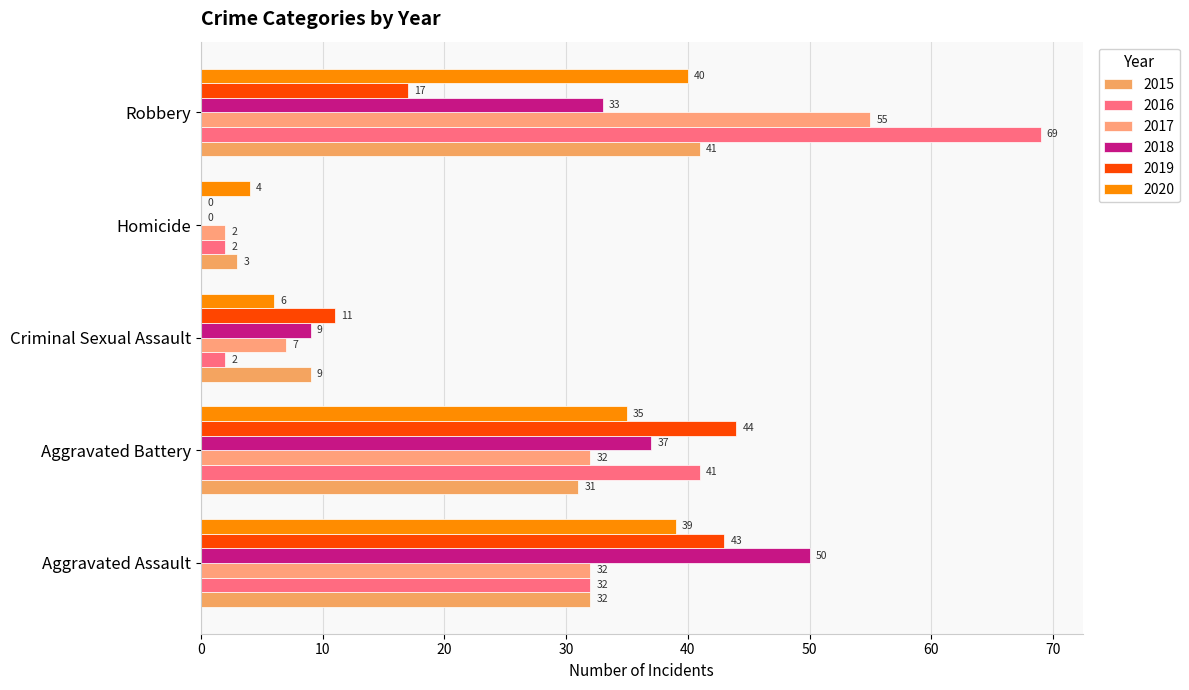

Reading left to right, what are all the values shown in this chart?

2015: Aggravated Assault=32	Aggravated Battery=31	Criminal Sexual Assault=9	Homicide=3	Robbery=41
2016: Aggravated Assault=32	Aggravated Battery=41	Criminal Sexual Assault=2	Homicide=2	Robbery=69
2017: Aggravated Assault=32	Aggravated Battery=32	Criminal Sexual Assault=7	Homicide=2	Robbery=55
2018: Aggravated Assault=50	Aggravated Battery=37	Criminal Sexual Assault=9	Homicide=0	Robbery=33
2019: Aggravated Assault=43	Aggravated Battery=44	Criminal Sexual Assault=11	Homicide=0	Robbery=17
2020: Aggravated Assault=39	Aggravated Battery=35	Criminal Sexual Assault=6	Homicide=4	Robbery=40